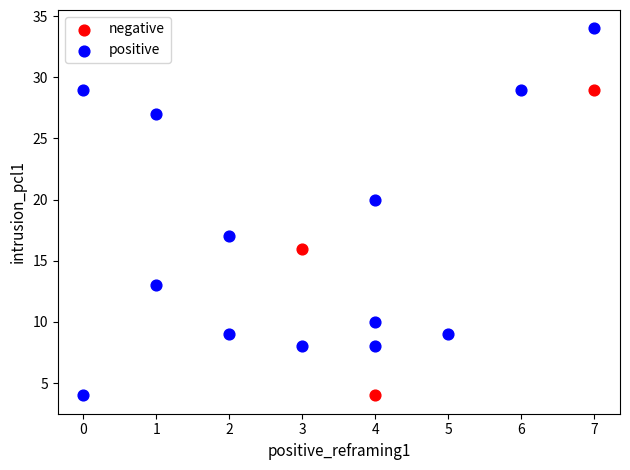

Which series reaches the maximum Y coordinate?

positive